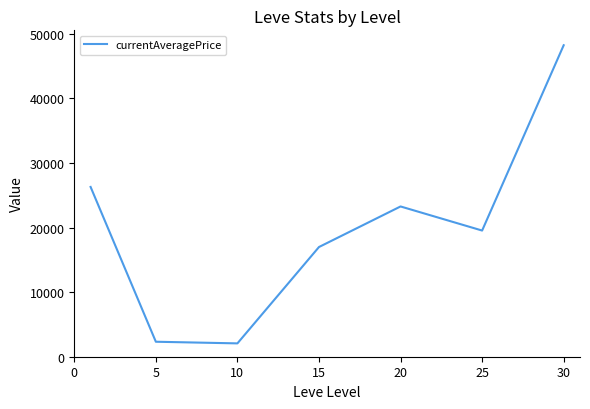

What is the average value?

19821.6